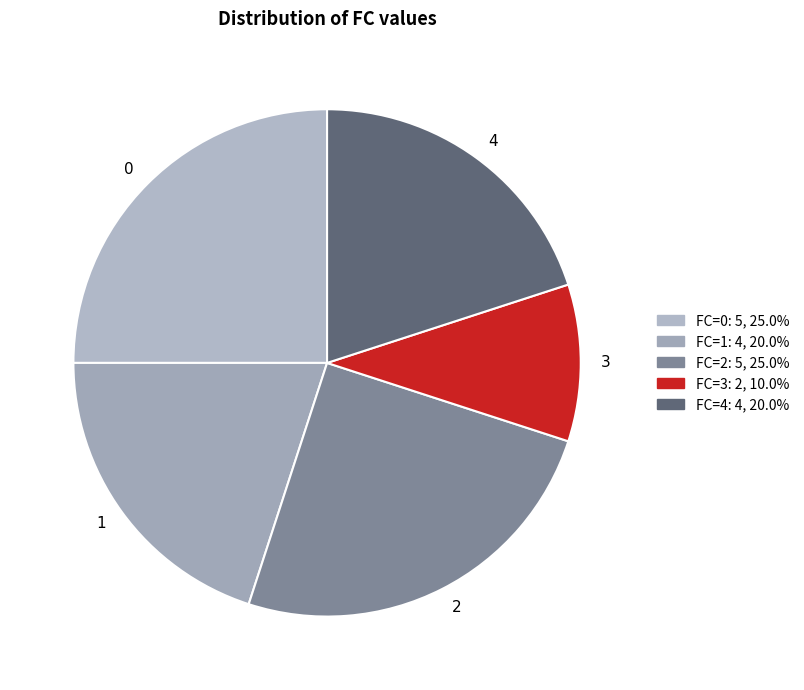

Which slice is the smallest?

3